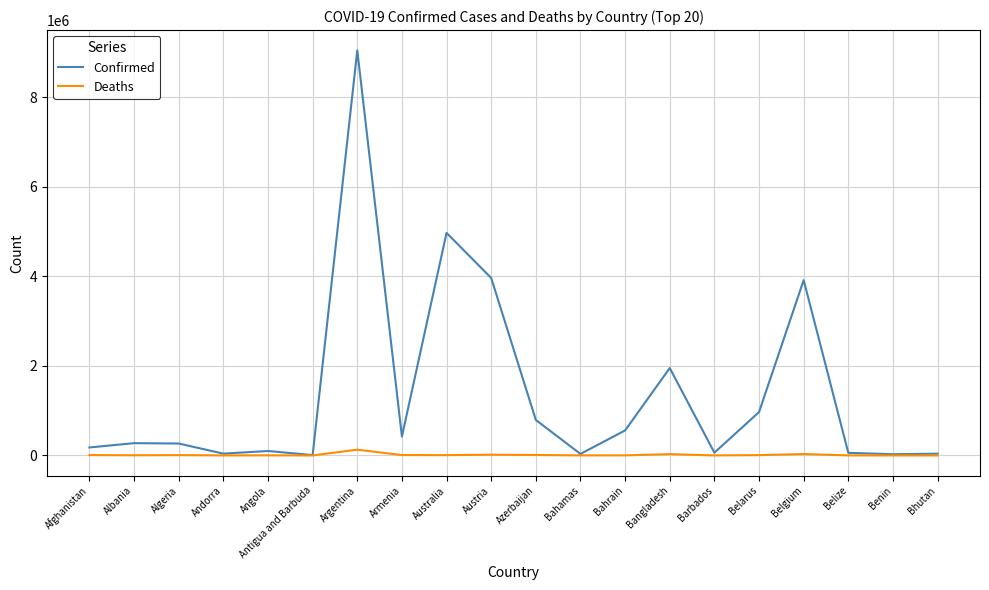

Which series has the largest total across all categories?

Confirmed